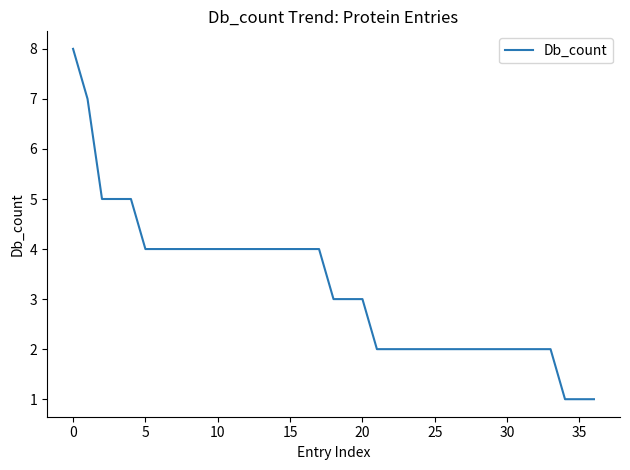

What is the greatest value displayed?

8